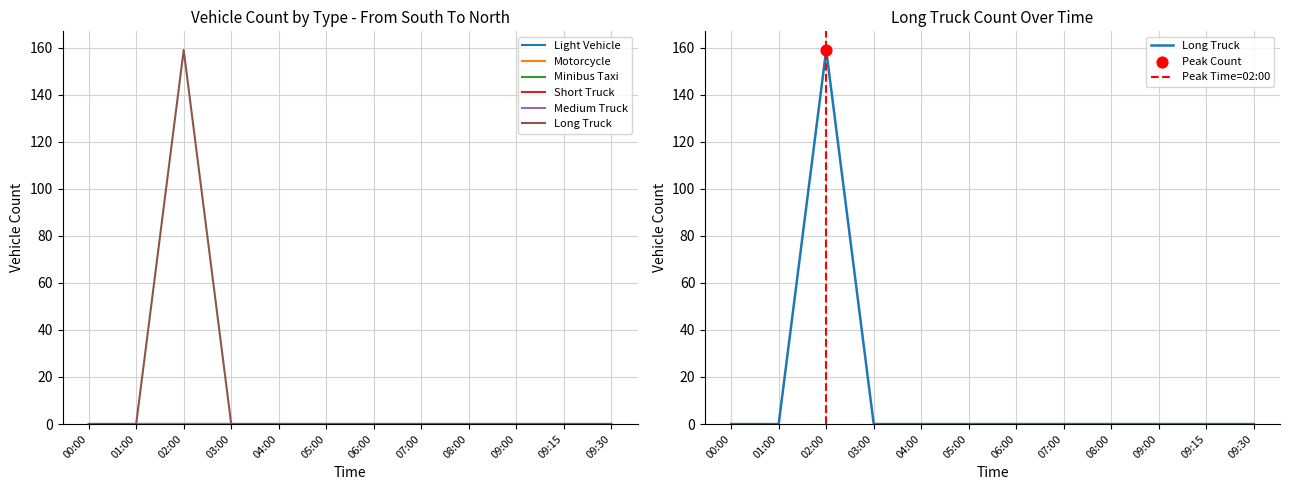

Which series has the largest total across all categories?

Long Truck